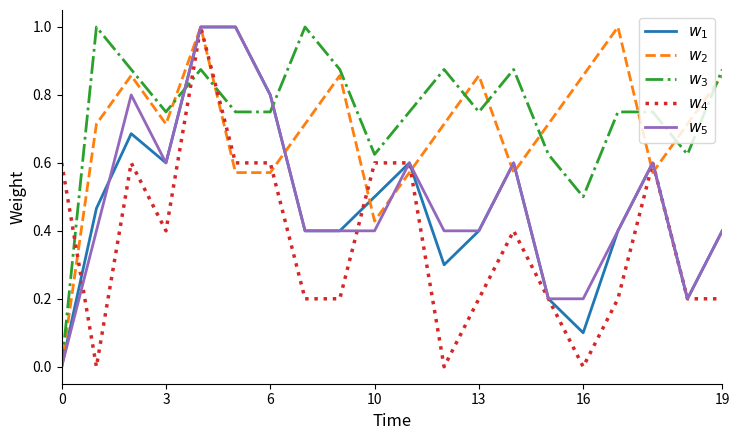

What are all the series names shown in the legend?

$w_1$, $w_2$, $w_3$, $w_4$, $w_5$